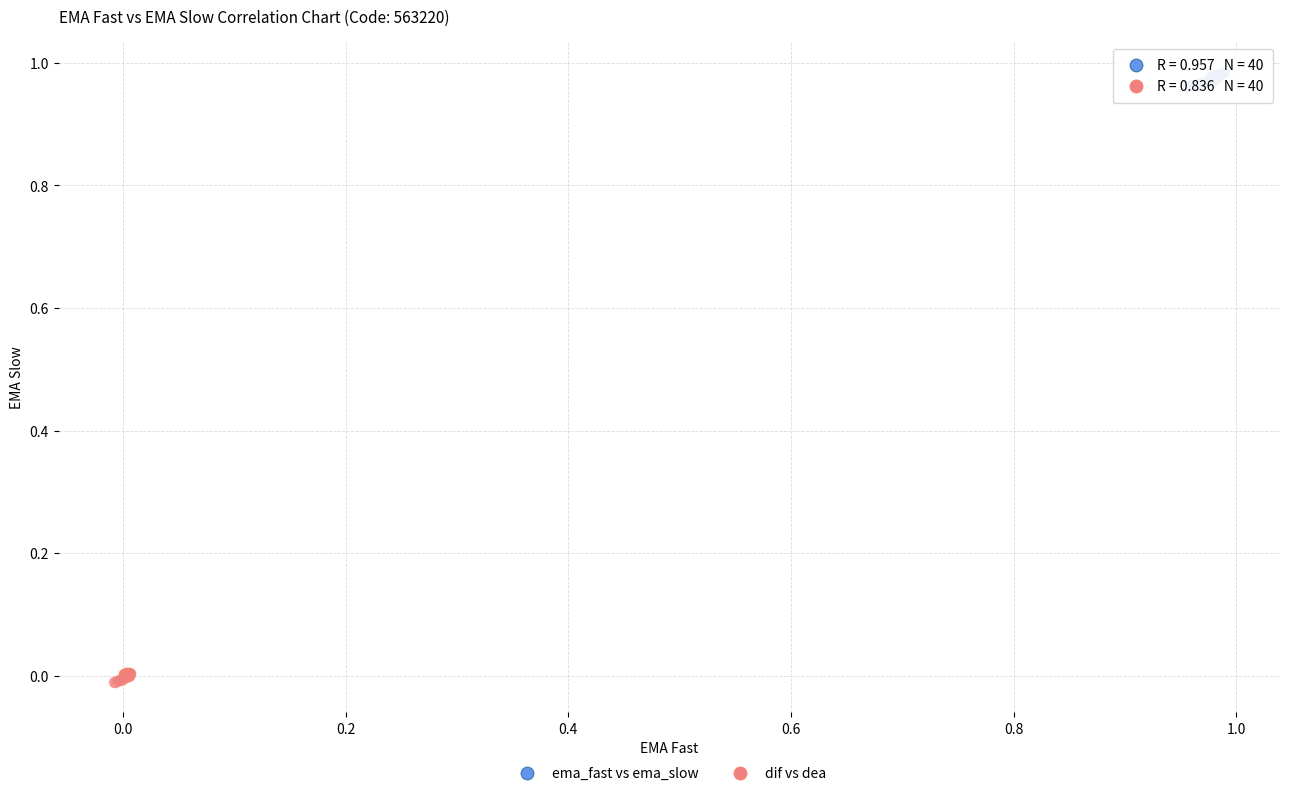

Which series contains the highest Y value?

ema_fast vs ema_slow